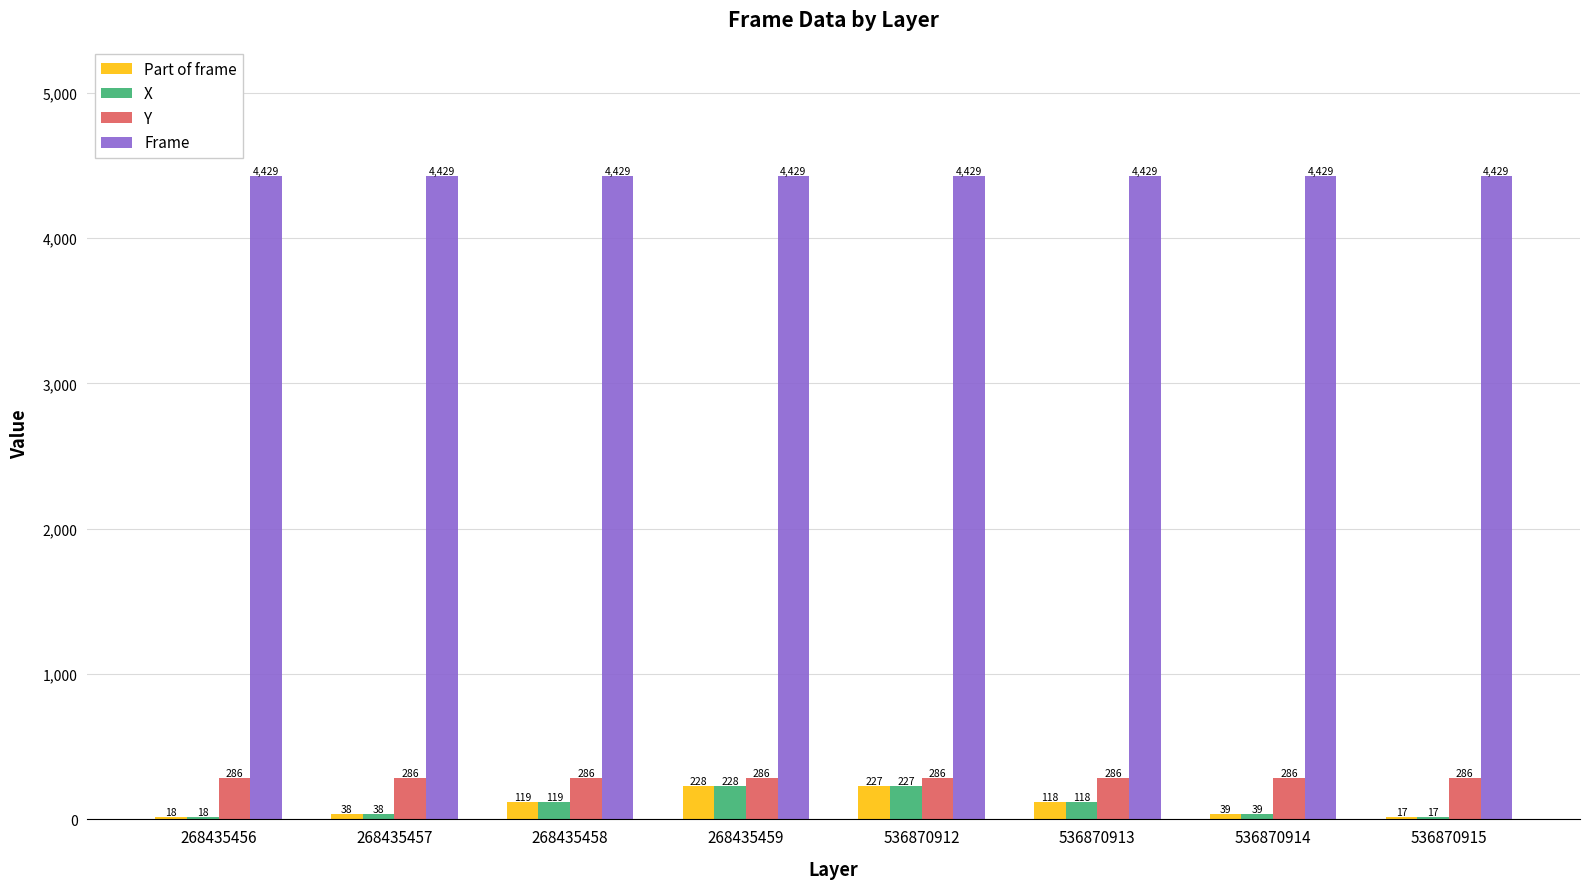

What is the difference between the second highest and second lowest values in the Part of frame series?

209